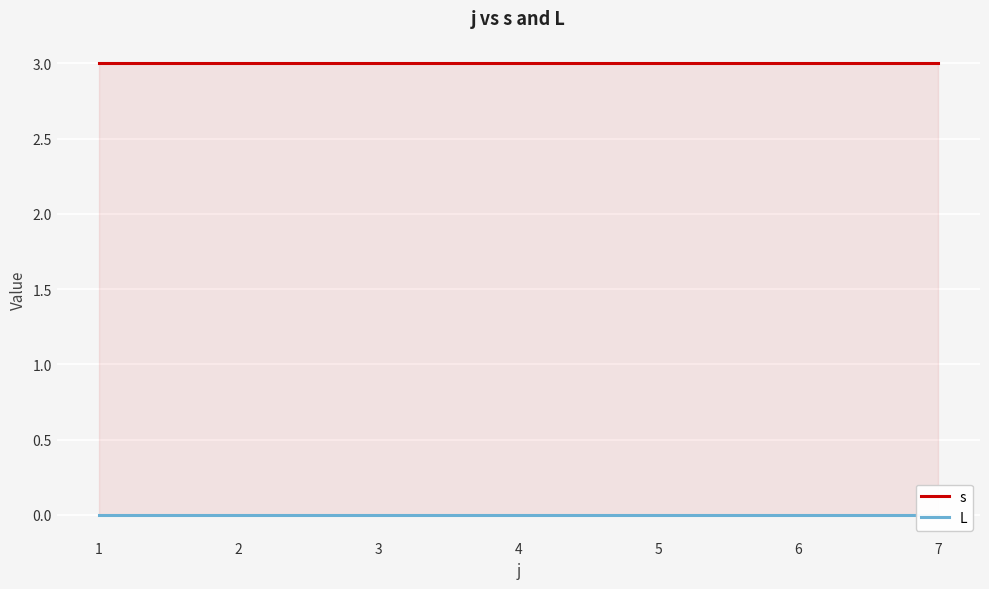

What is the sum of the s values at 6 and 3?

6